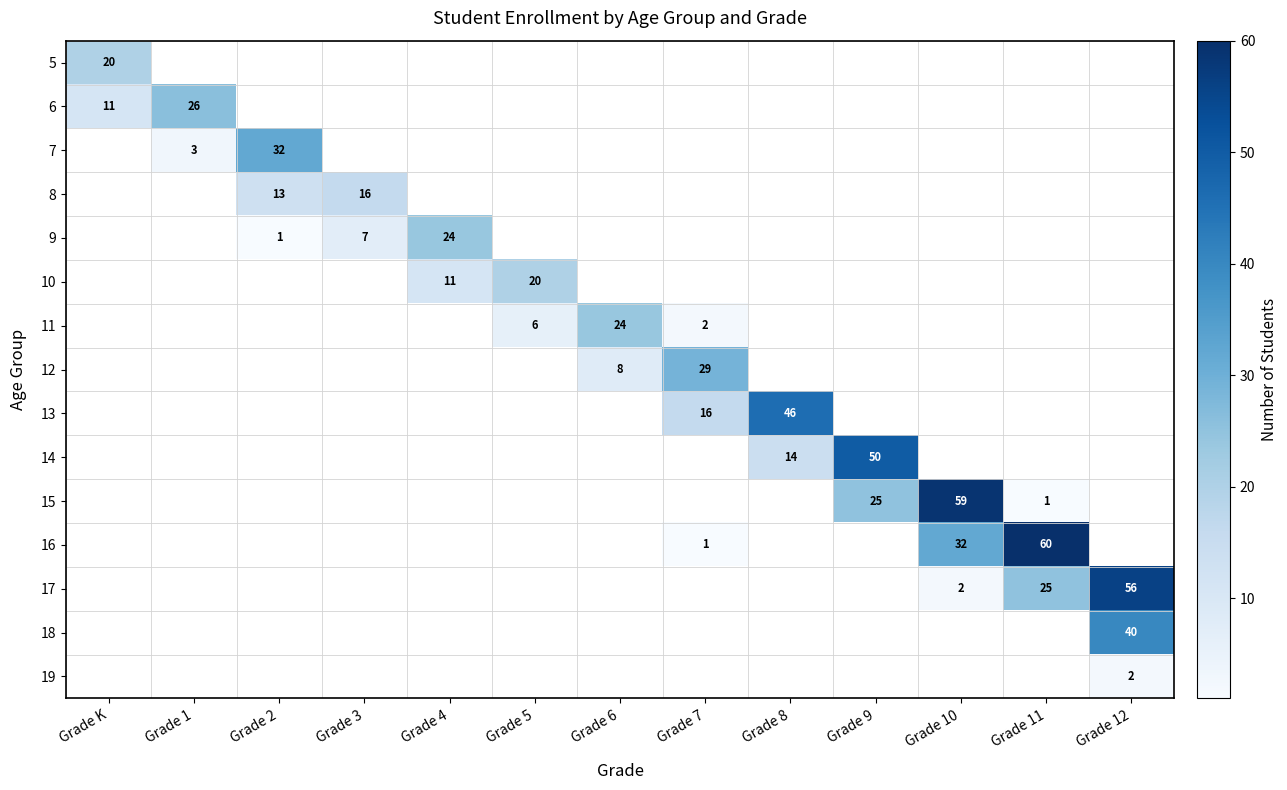

True or false: 11 has a value of -13 at Grade 10.

False